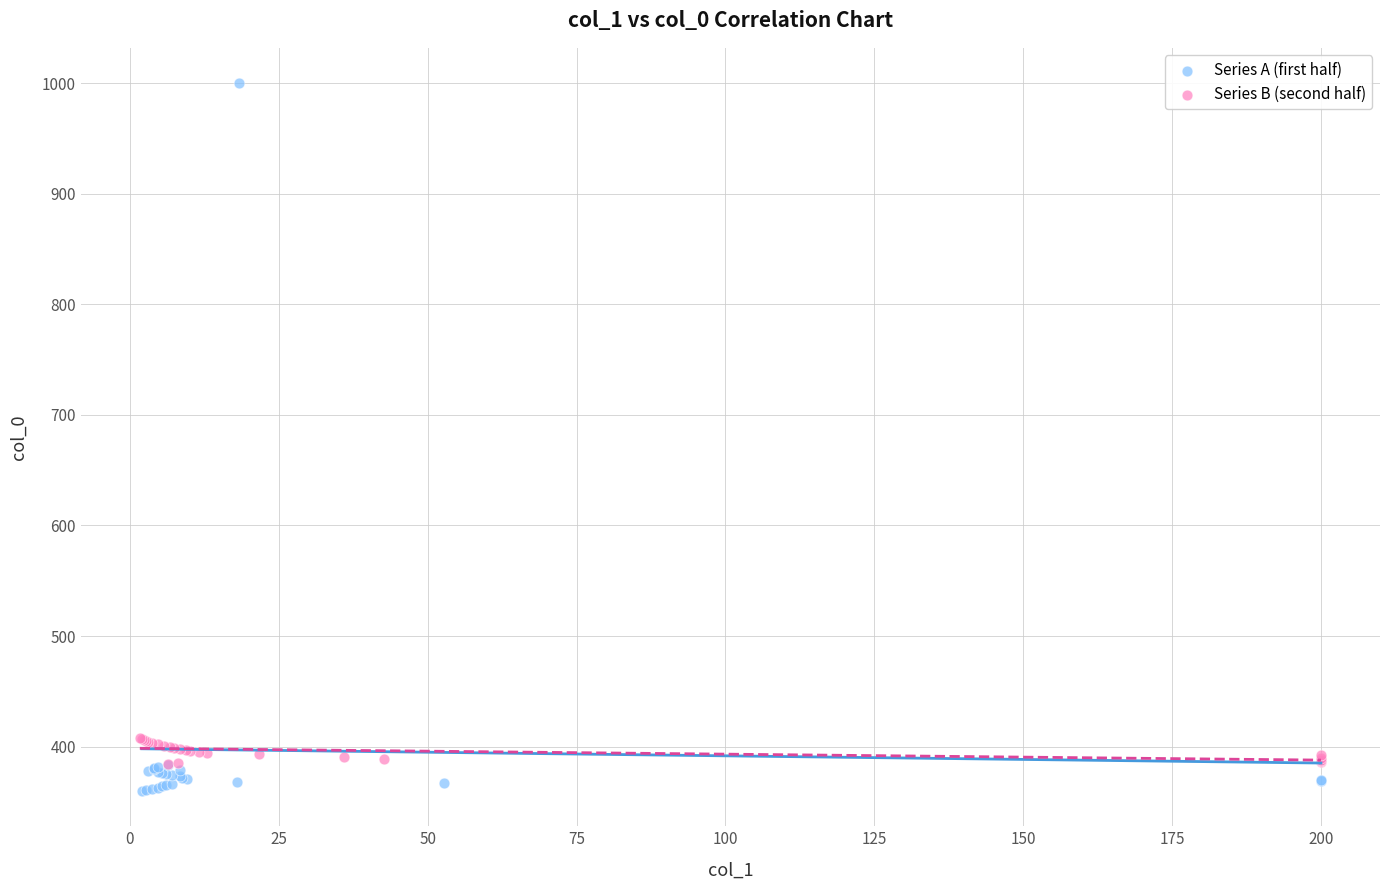

Which series contains the highest Y value?

Series A (first half)